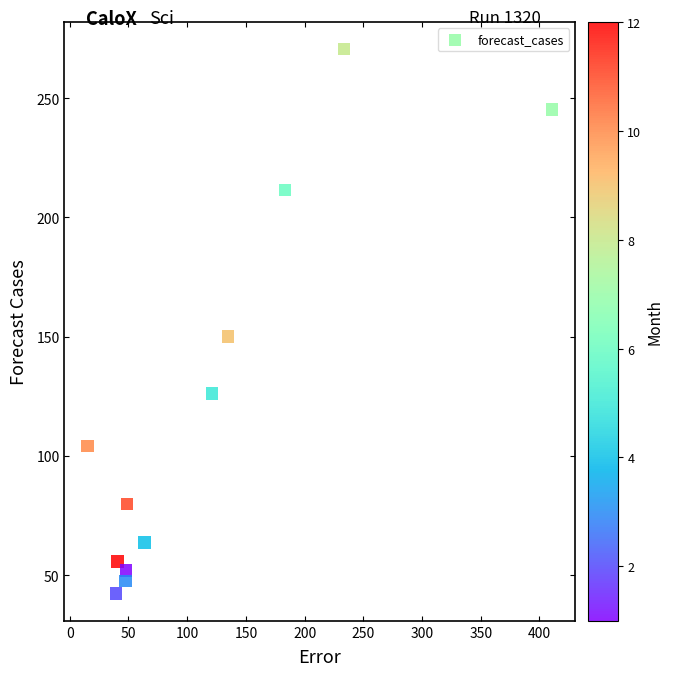

What Y value in the scatter plot is closest to 156?

150.1